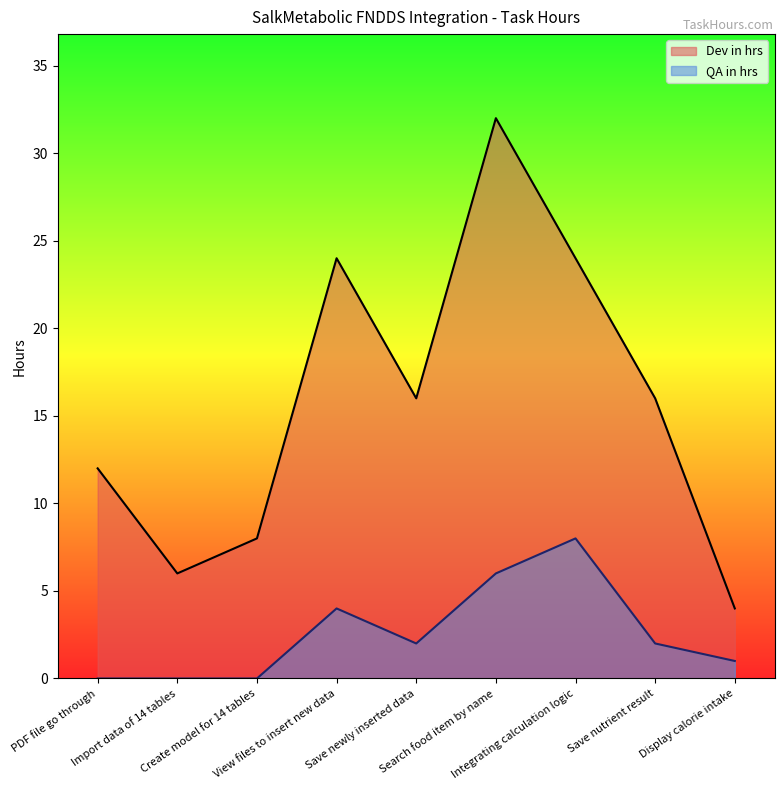

Is it true that QA in hrs equals 0 at PDF file go through?

True